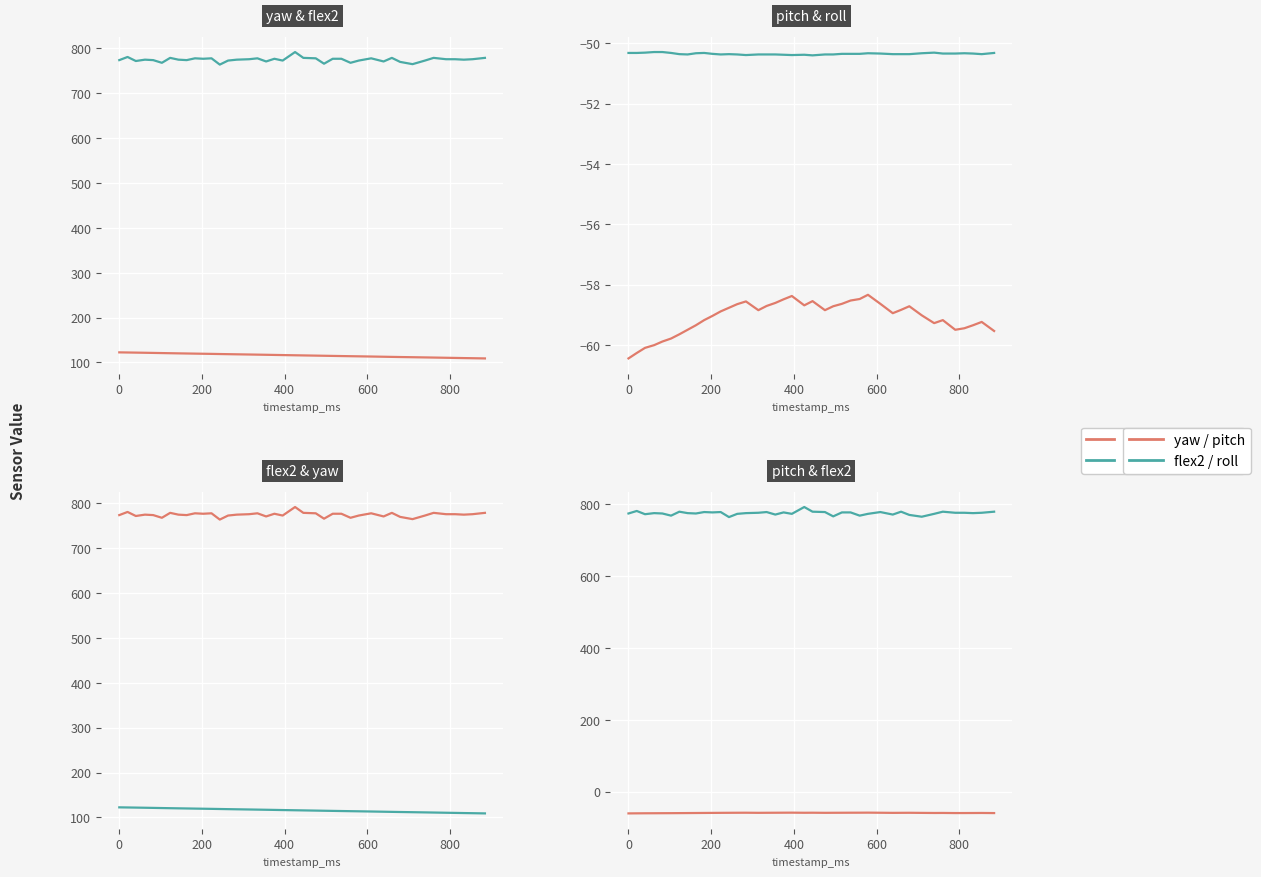

Count the number of categories in the chart.

40